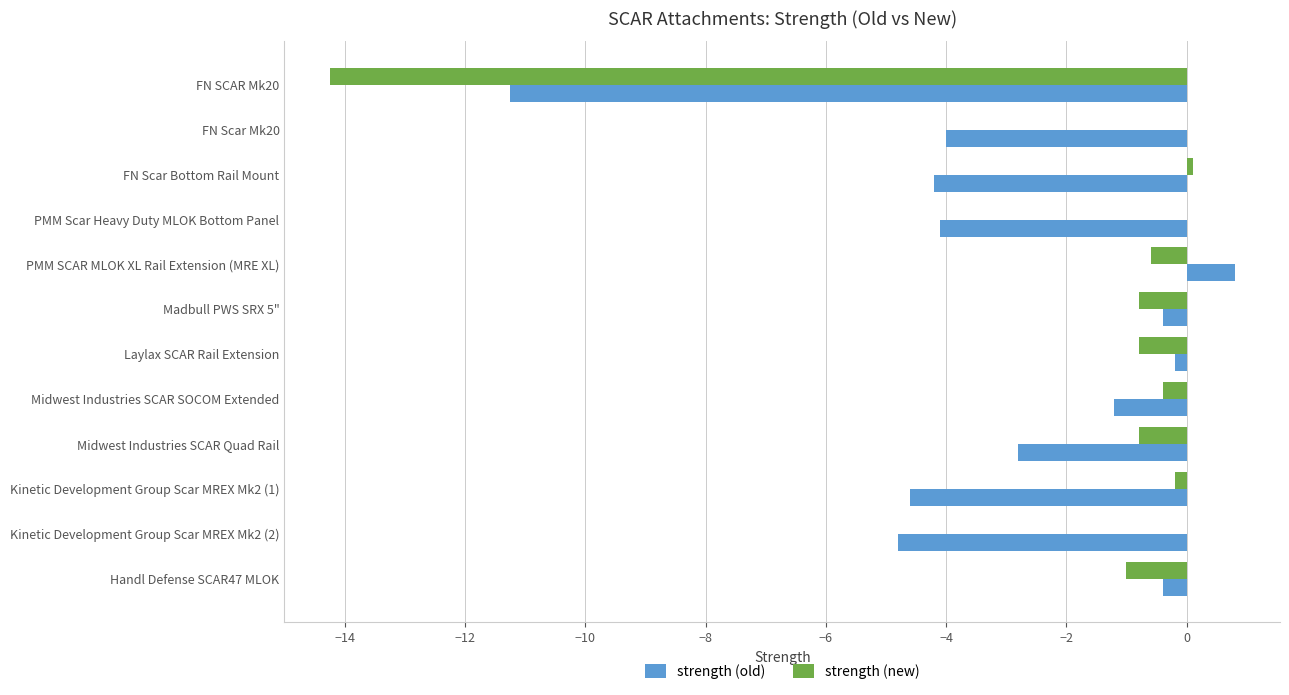

Between FN Scar Bottom Rail Mount and Midwest Industries SCAR SOCOM Extended, which series saw the biggest shift?

strength (old)